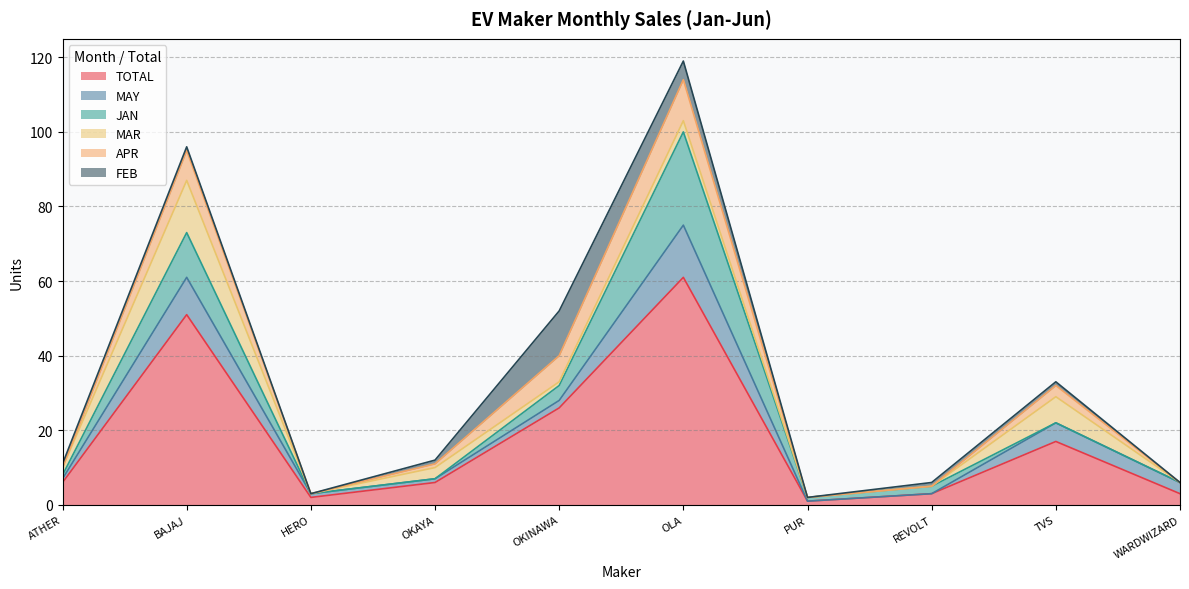

How many data points in MAR are above 2?

4